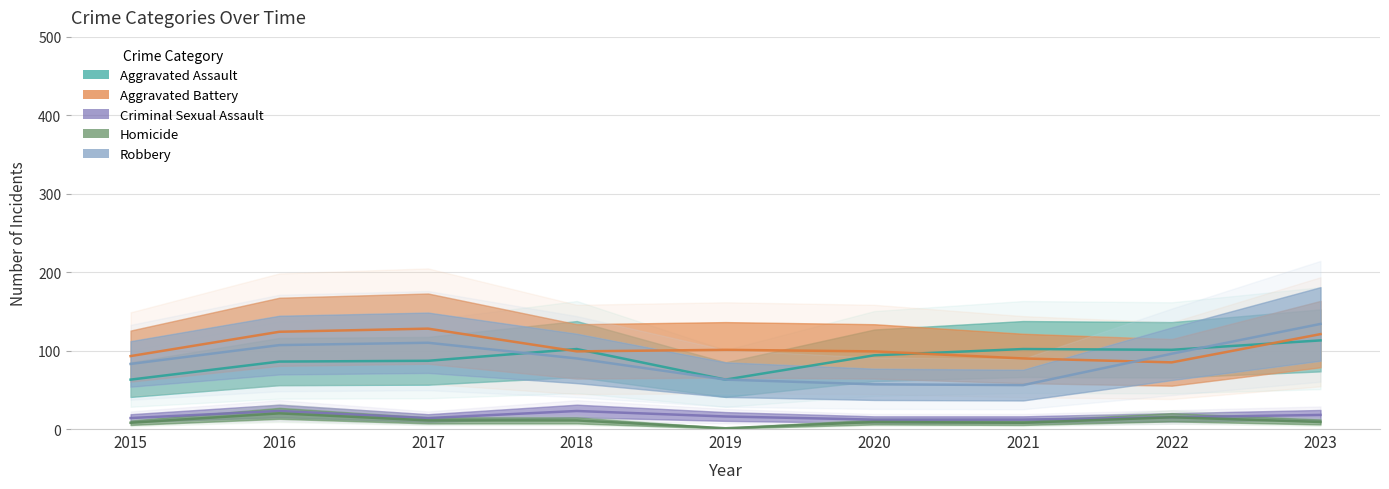

Reading right to left, extract all data points from this chart.

Aggravated Assault: 2023=113	2022=101	2021=102	2020=94	2019=63	2018=102	2017=87	2016=86	2015=63
Aggravated Battery: 2023=121	2022=85	2021=90	2020=99	2019=101	2018=99	2017=128	2016=124	2015=93
Criminal Sexual Assault: 2023=18	2022=15	2021=12	2020=12	2019=16	2018=23	2017=14	2016=23	2015=14
Homicide: 2023=9	2022=15	2021=8	2020=9	2019=1	2018=11	2017=11	2016=20	2015=8
Robbery: 2023=134	2022=96	2021=56	2020=57	2019=63	2018=90	2017=110	2016=107	2015=83